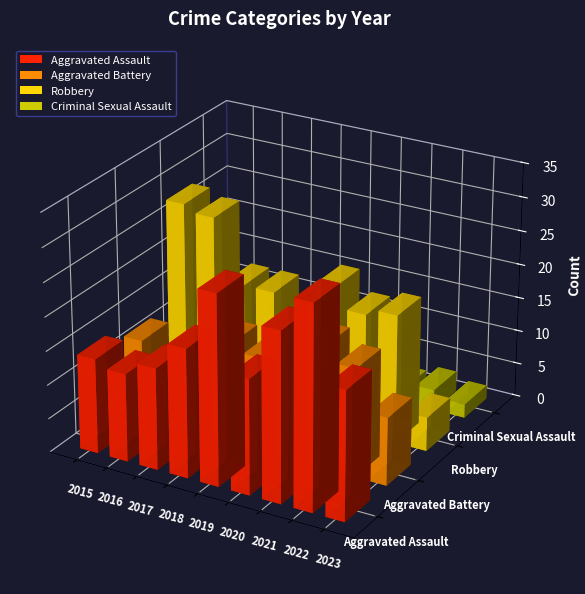

Which series has the widest spread of values?

Robbery